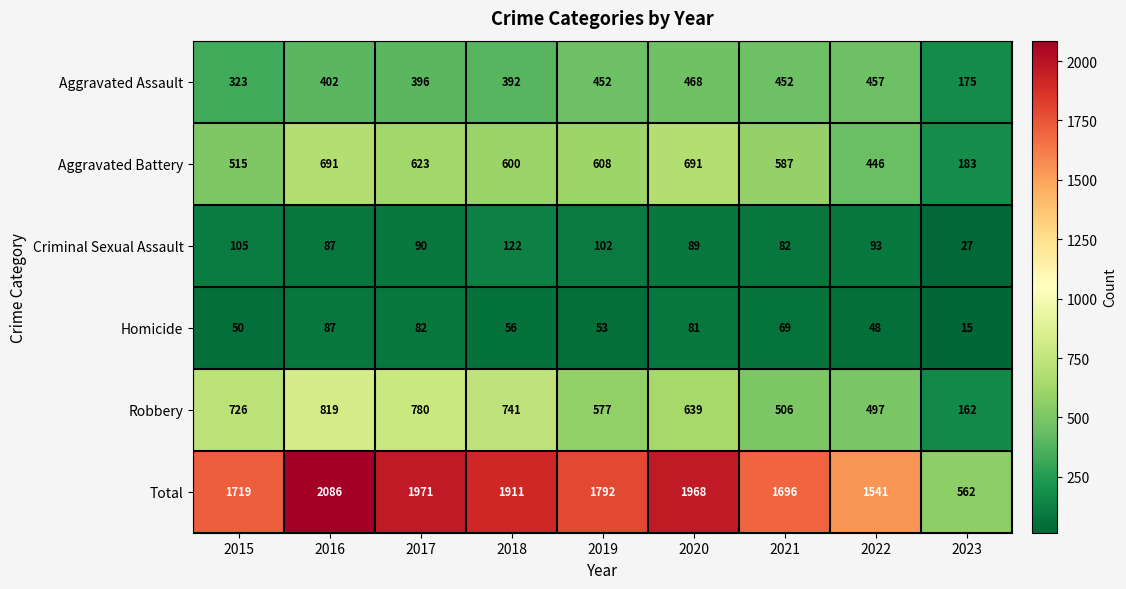

Rank the series at 2019 from lowest to highest value.

Homicide, Criminal Sexual Assault, Aggravated Assault, Robbery, Aggravated Battery, Total